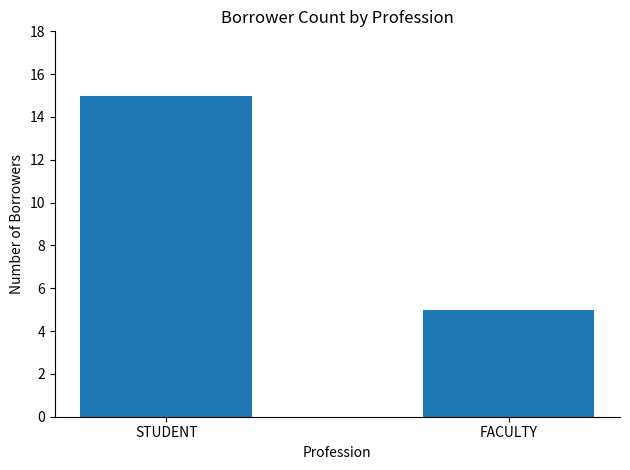

Rank the categories by value from lowest to highest.

FACULTY, STUDENT